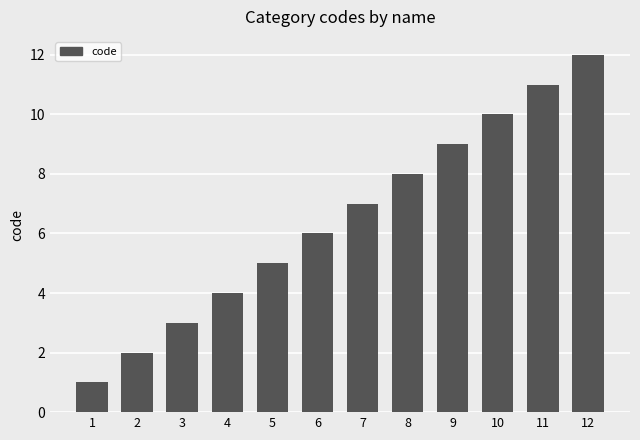

Which has a higher value, 7 or 9?

9